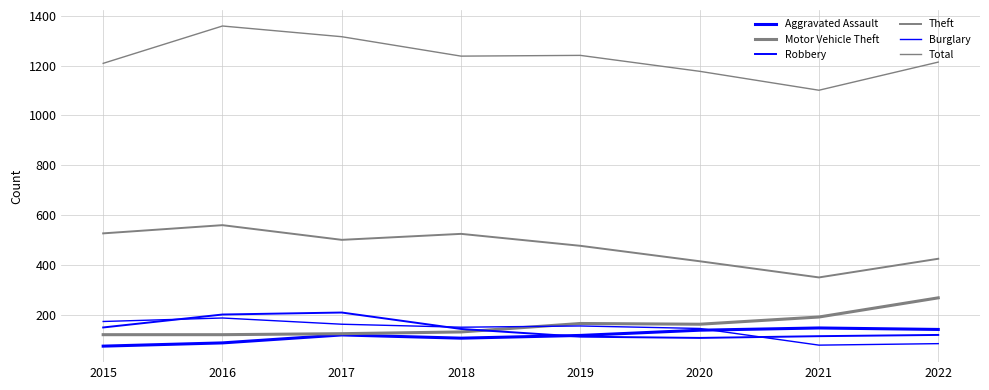

Rank the series by their maximum value, from lowest to highest.

Aggravated Assault, Burglary, Robbery, Motor Vehicle Theft, Theft, Total